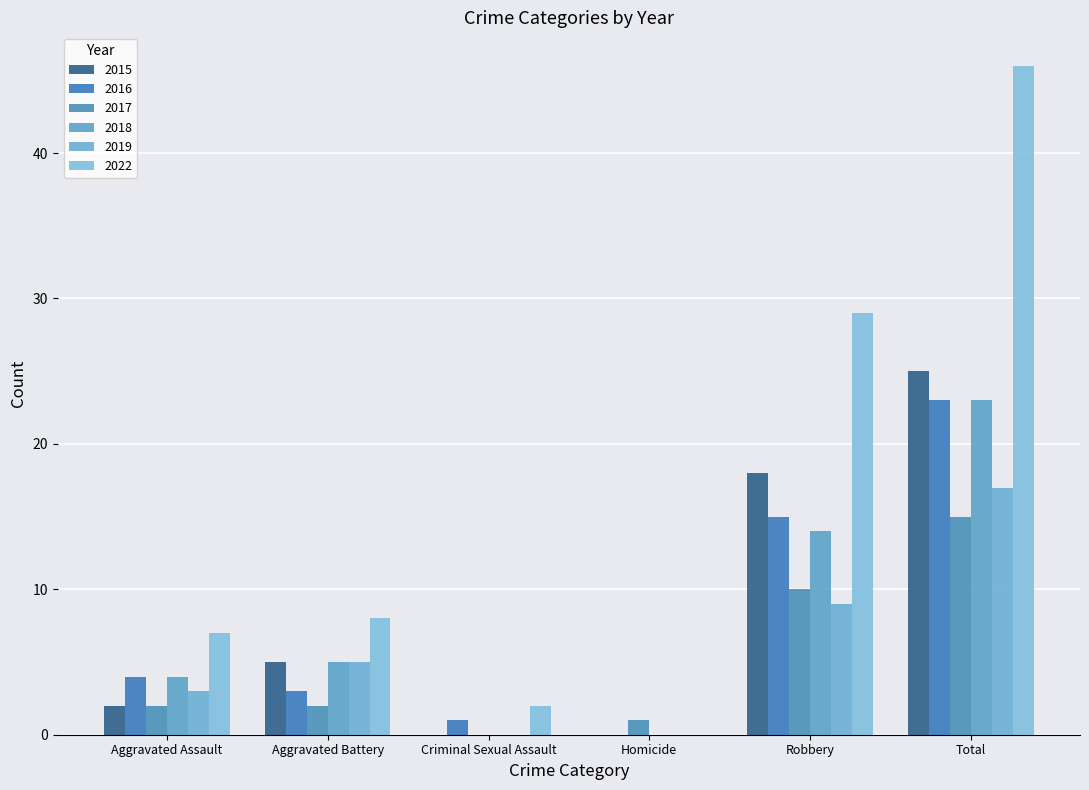

At how many categories does at least one series exceed 12?

2